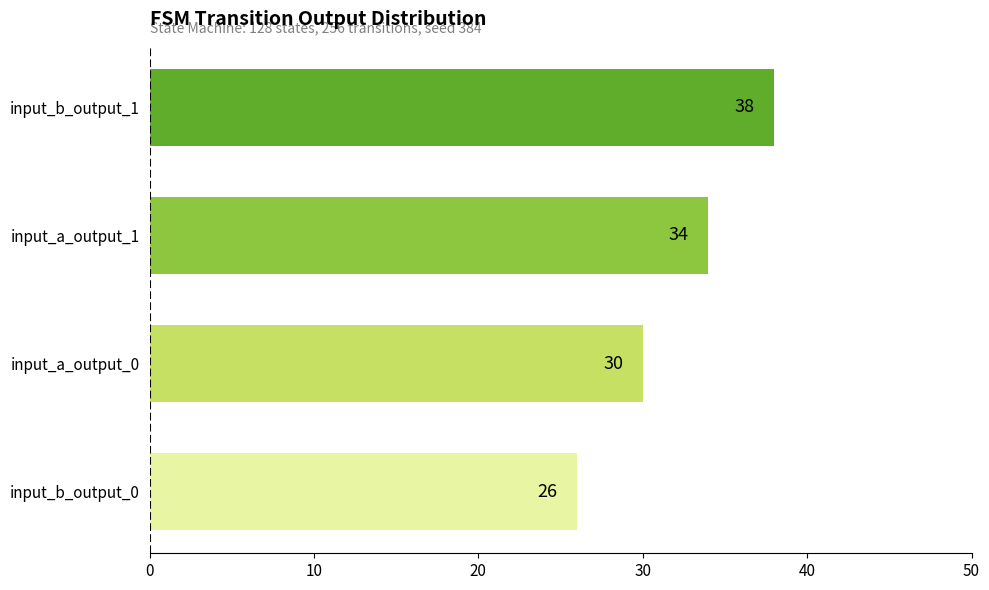

How many distinct data groups are displayed?

1